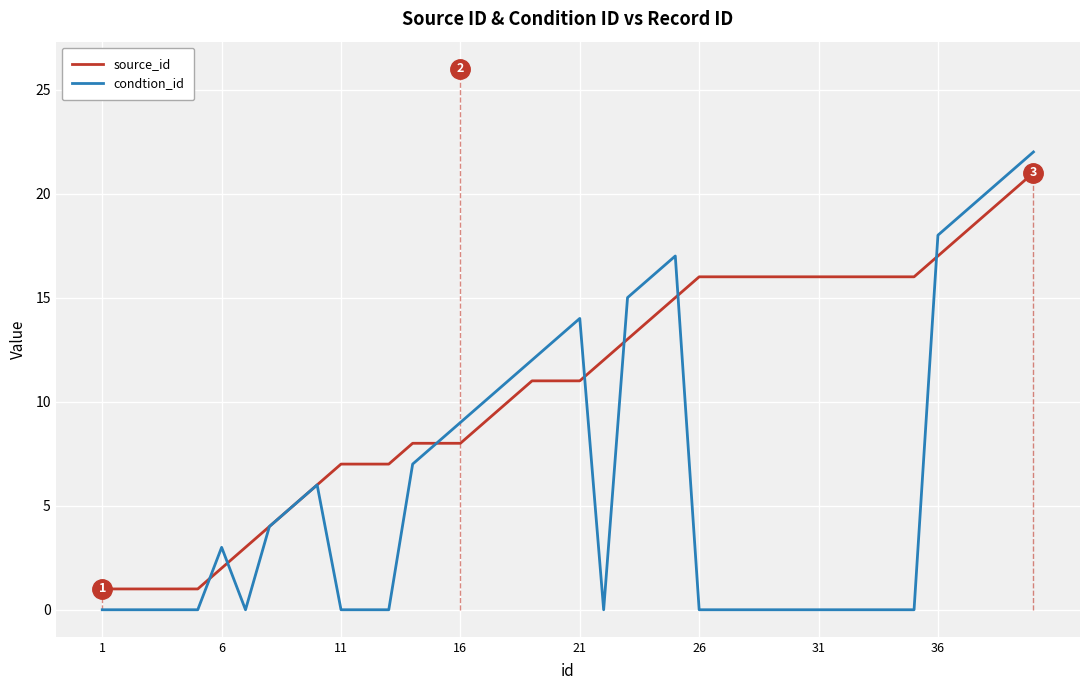

What is the greatest value displayed?

22